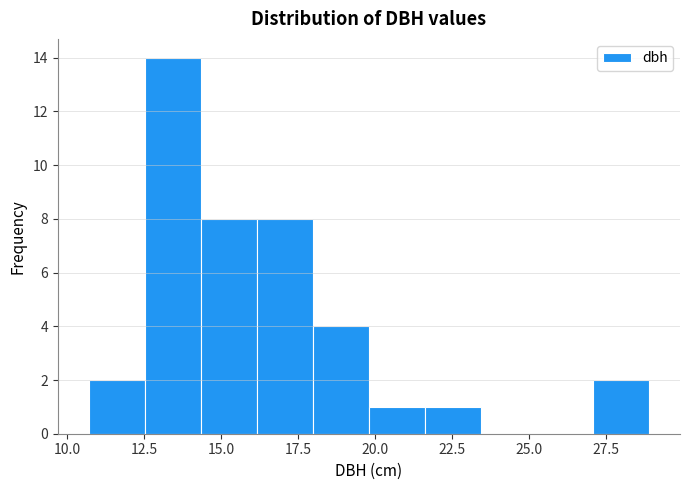

Read against the x-axis, roughly where is the centre of the tallest bar?

13.5